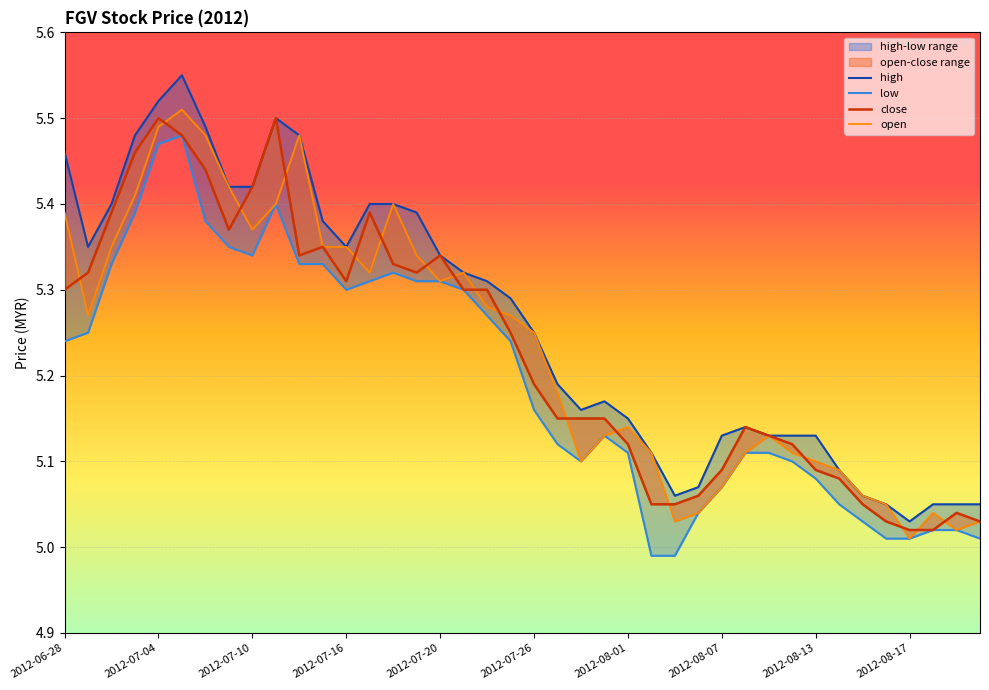

How many lines are shown in the chart?

4